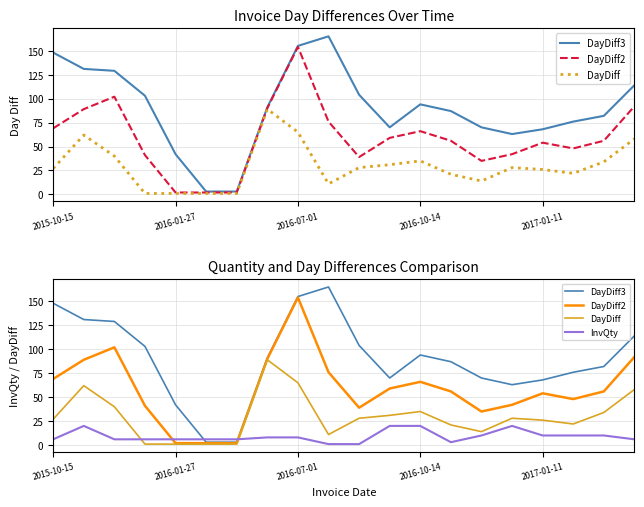

What is the total value across all series at 2017-01-11?

158